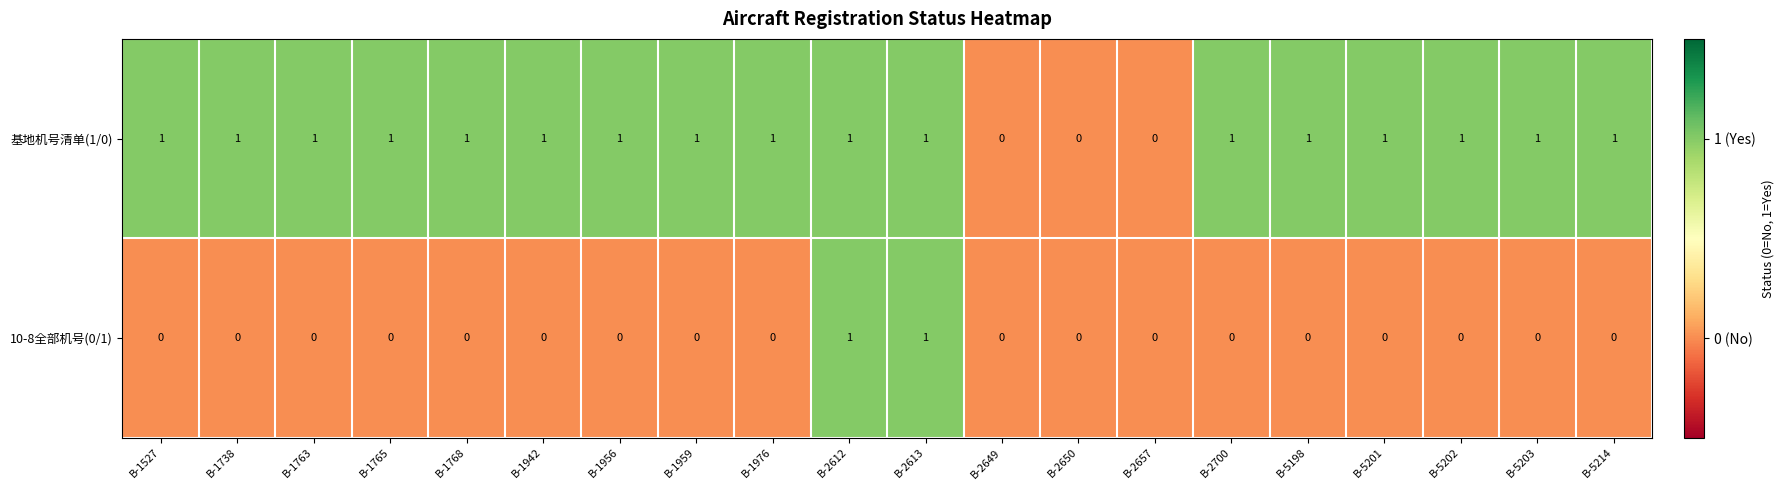

Which series changed the most between B-2612 and B-2700?

10-8全部机号(0/1)